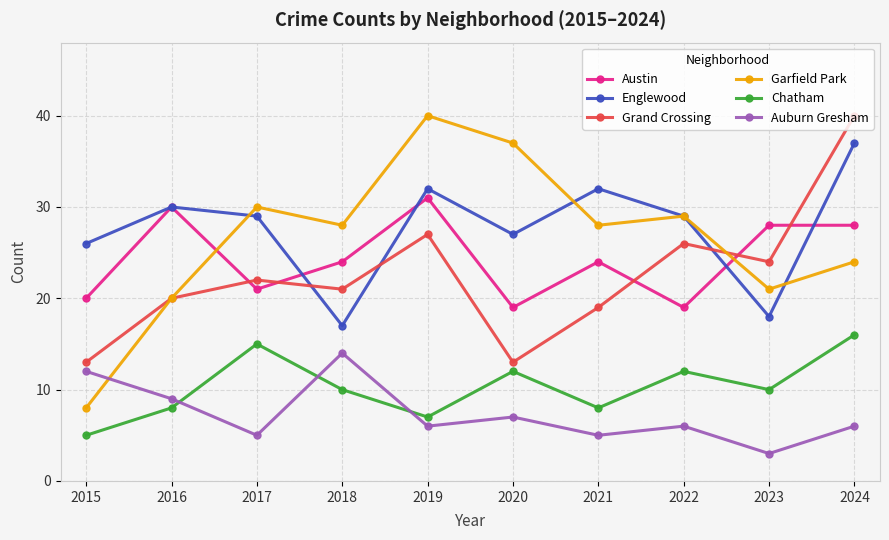

The value of Garfield Park at 2021 is 49. True or false?

False